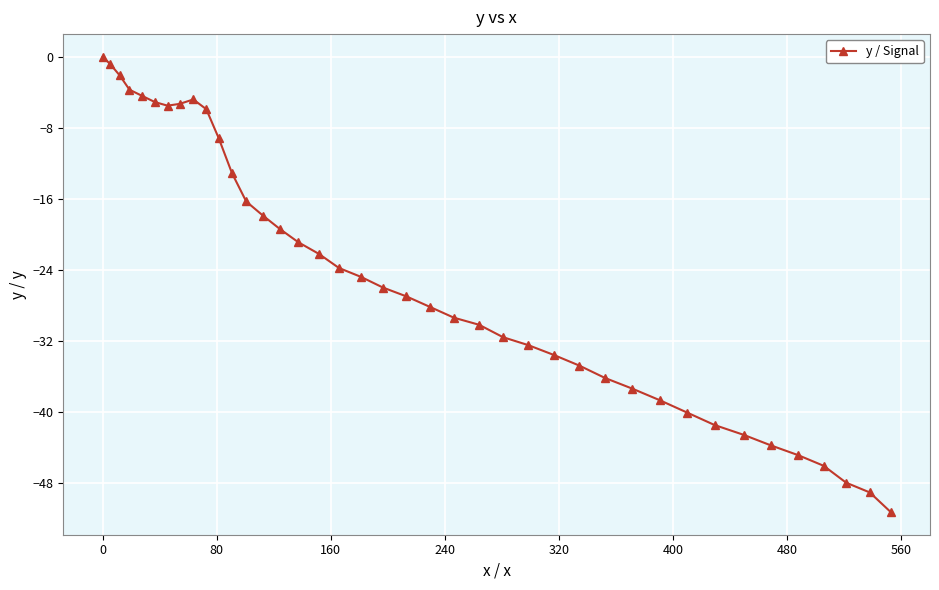

How many distinct data groups are displayed?

1